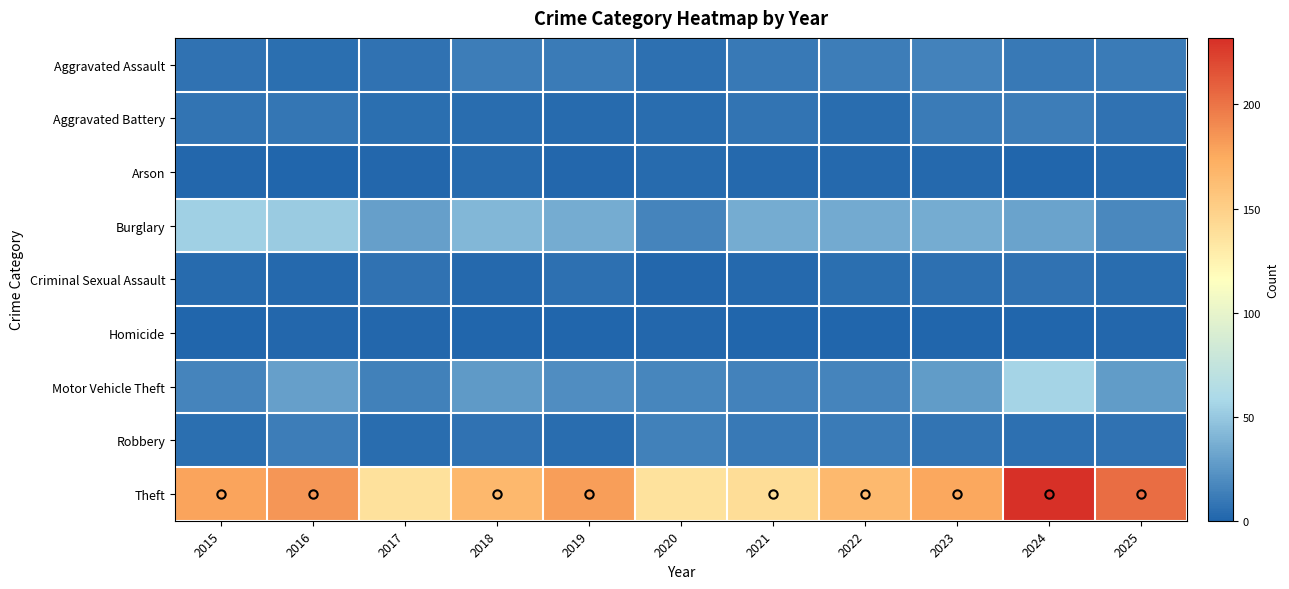

Which series has the largest range (max minus min)?

Theft